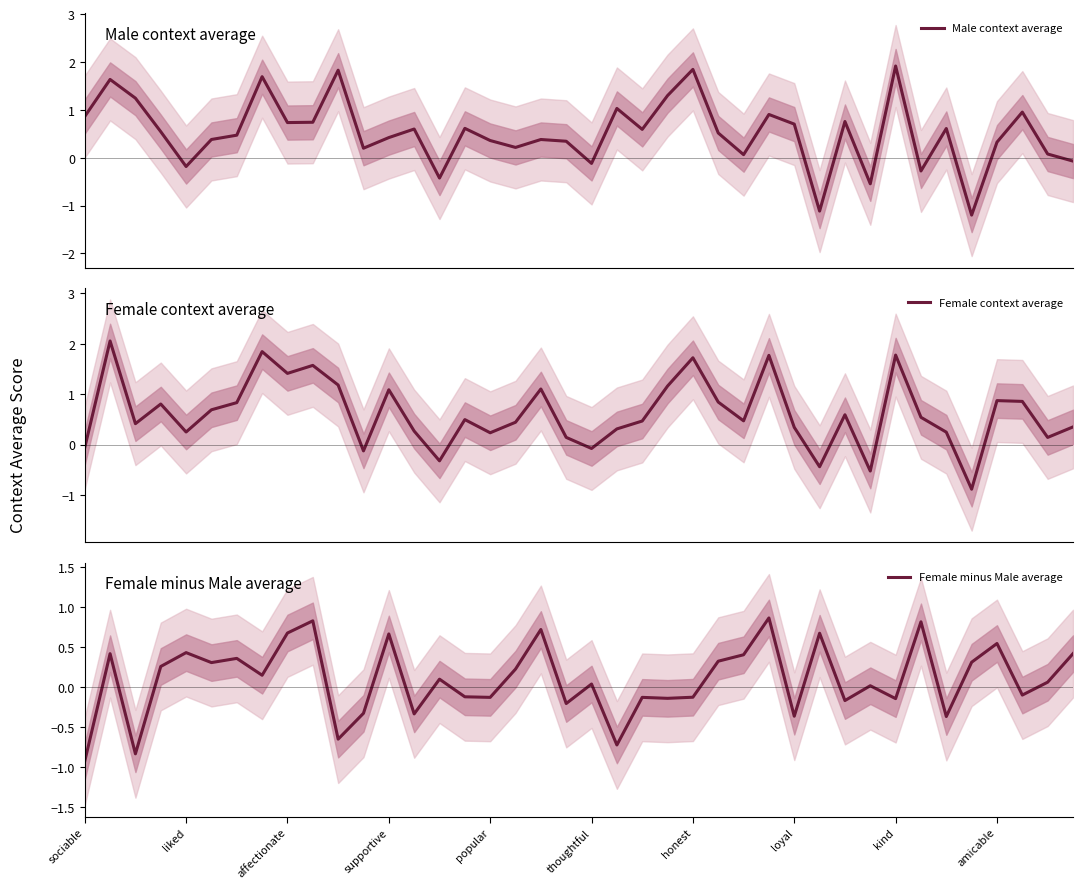

Does the chart display data point markers on the line(s)?

No